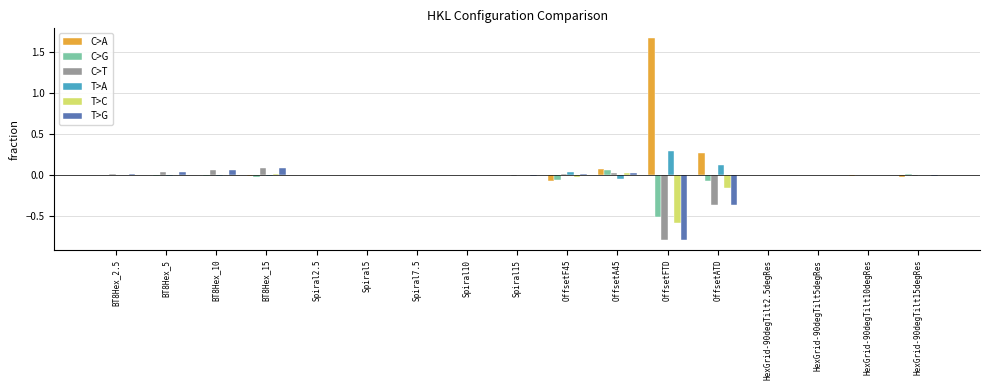

What is the sum of all T>C values?

-0.7